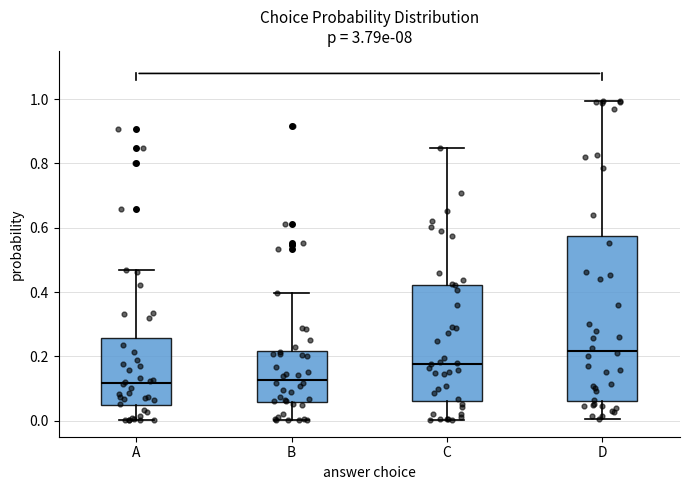

Which box is the tallest, from its lower edge to its upper edge?

D